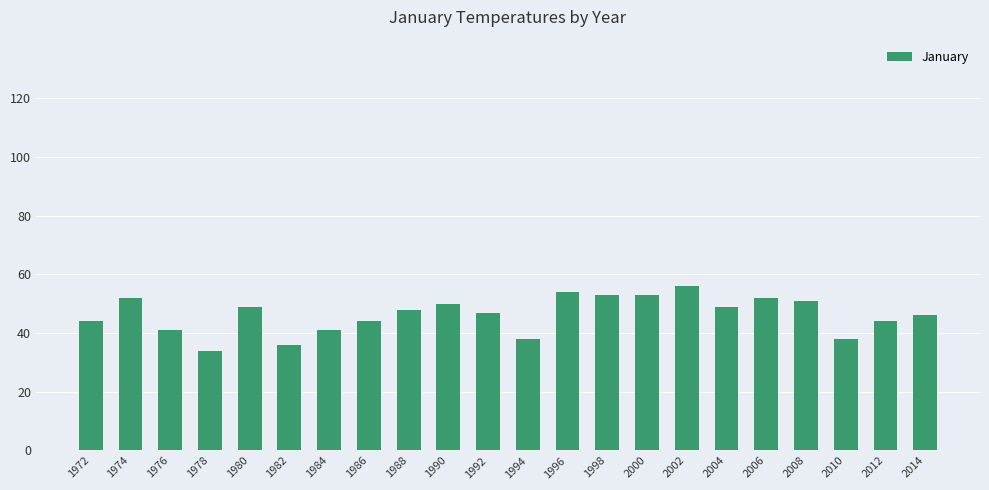

What is the approximate value at 1982, to the nearest 5?

35